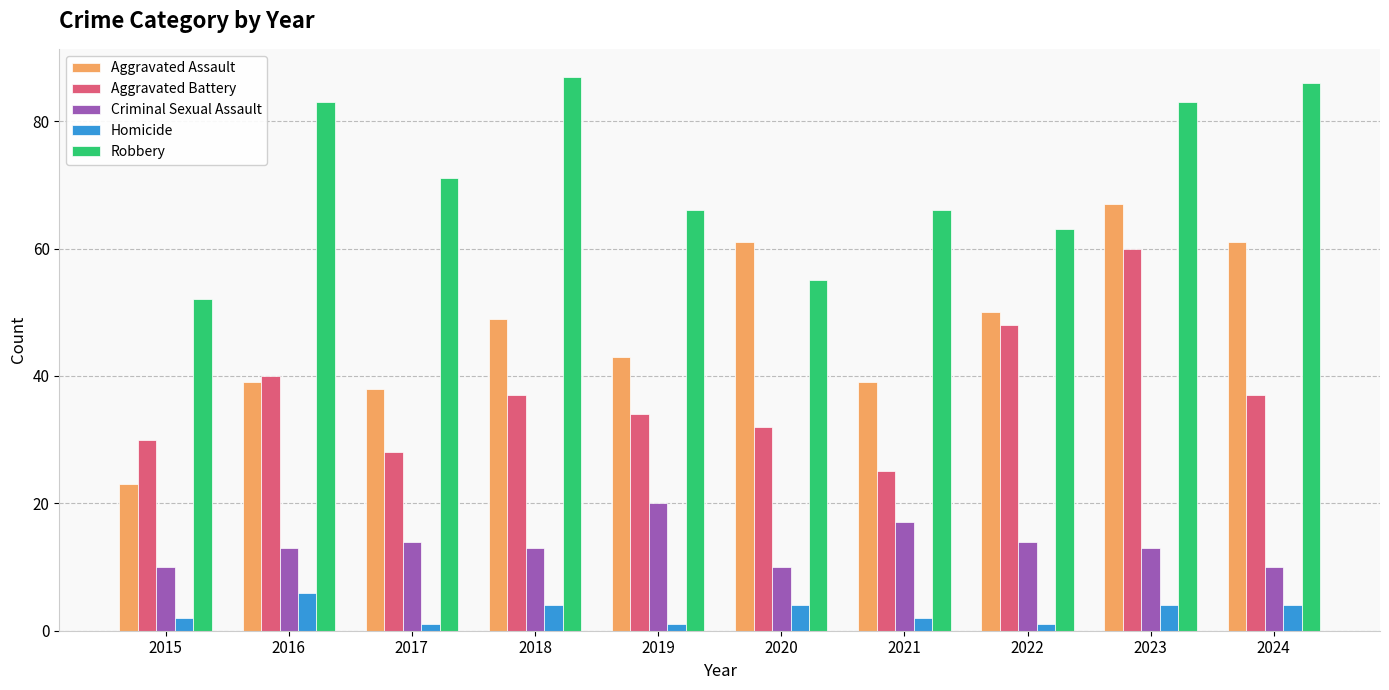

What is the value of the Criminal Sexual Assault bar at the 5th from the left?

20